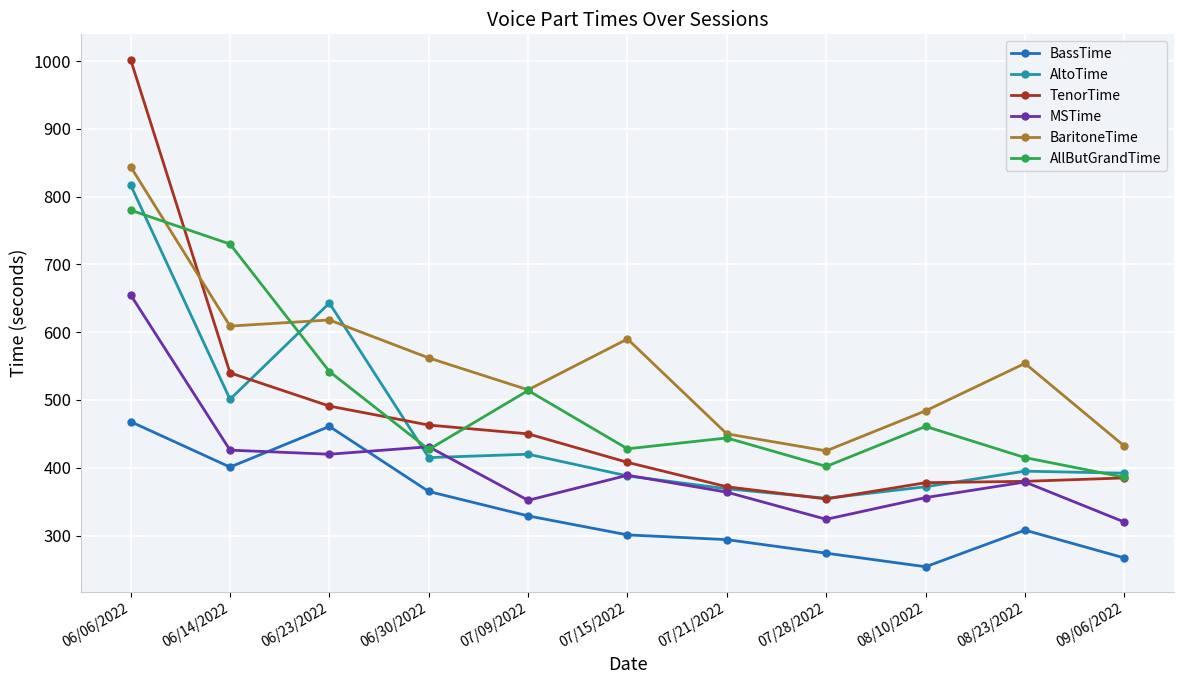

At which category does AllButGrandTime reach its first local peak?

07/09/2022